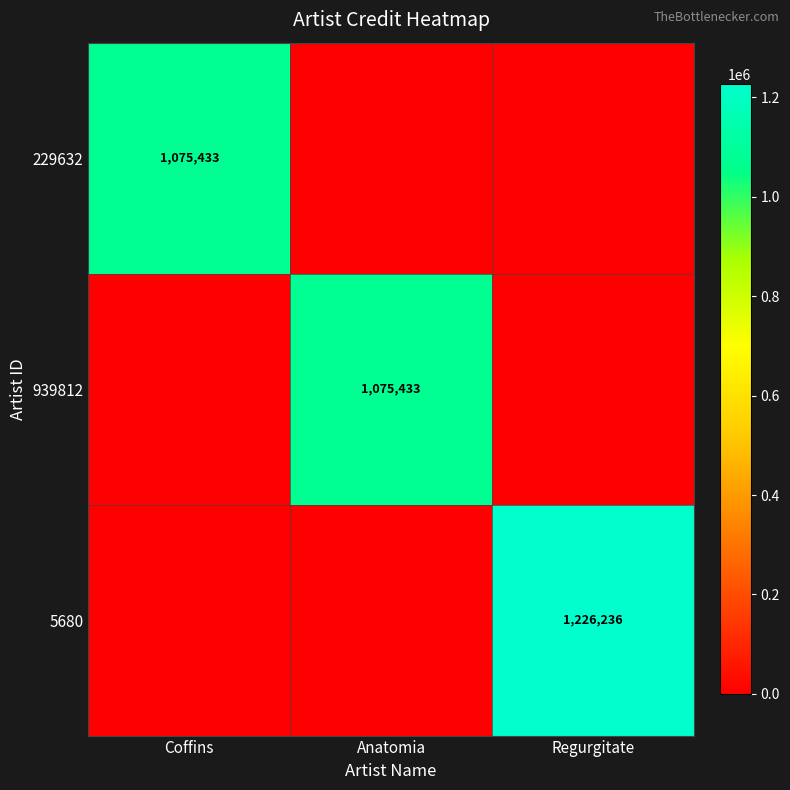

Count the number of categories in the chart.

3